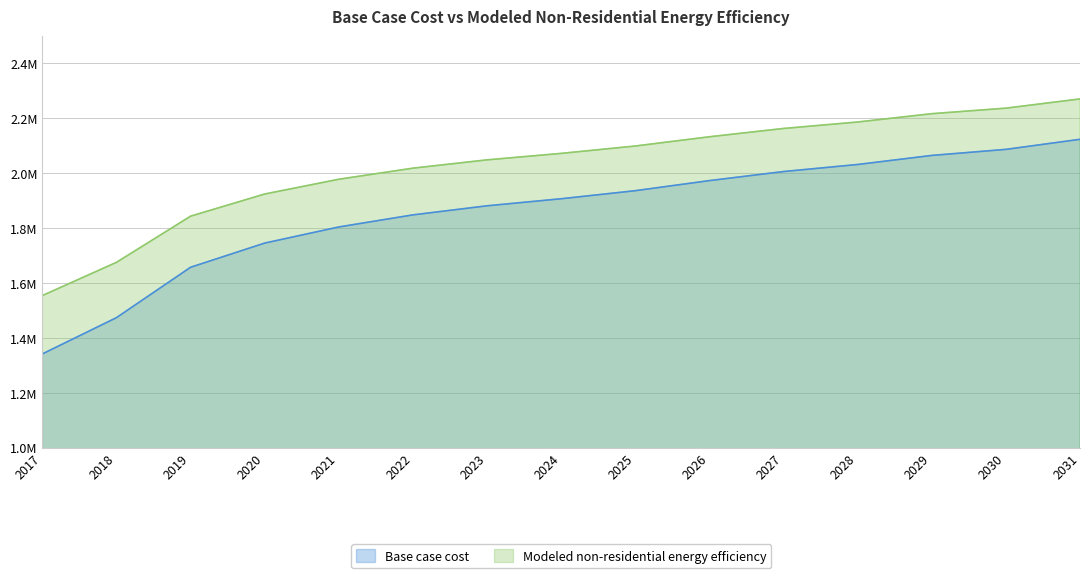

What is the total value across all series at 2021?

3781890.9